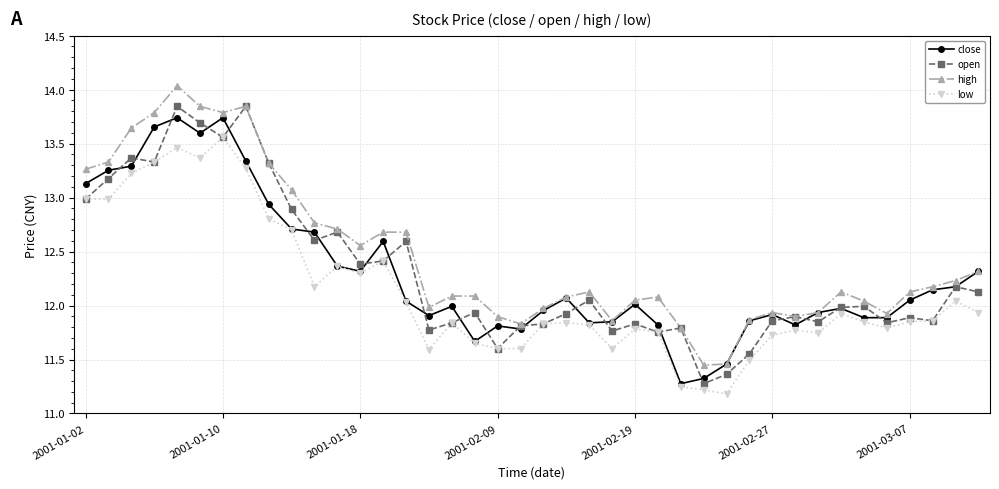

What are all the series names shown in the legend?

close, open, high, low